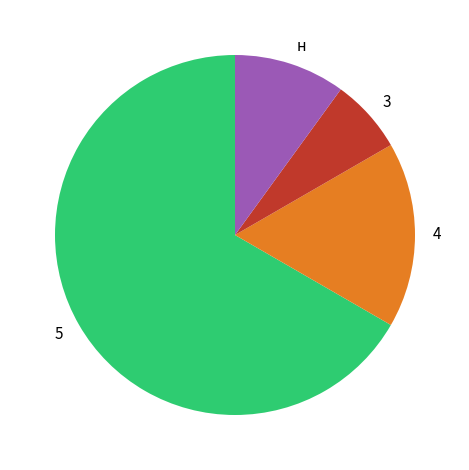

Is there any slice that represents more than half of the pie?

Yes